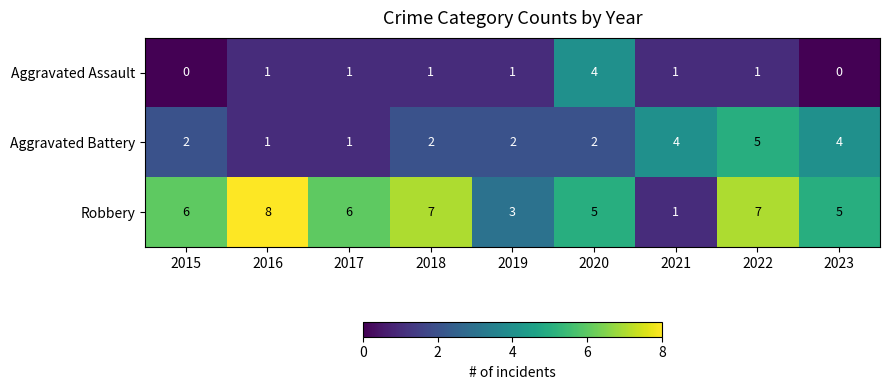

What is the maximum value shown in the chart?

8